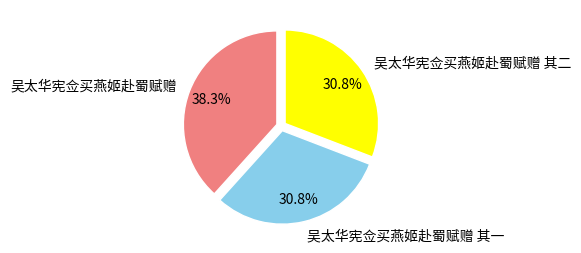

Which slice is the largest?

吴太华宪佥买燕姬赴蜀赋赠